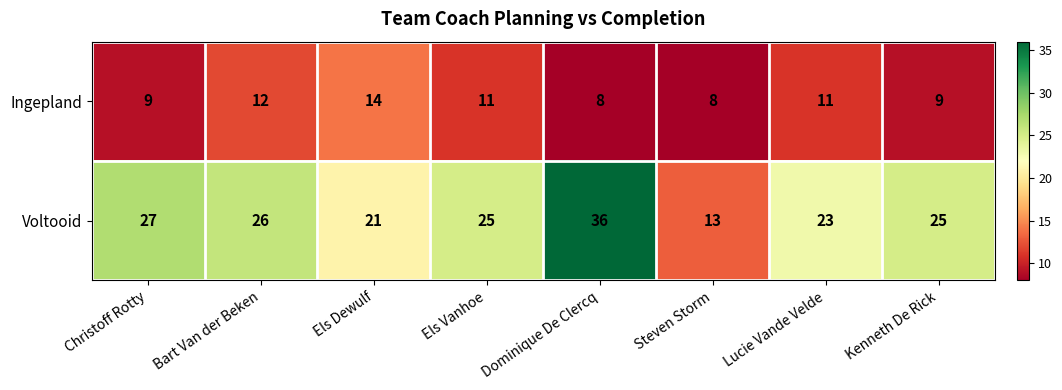

List the series in order of their overall mean, lowest first.

Ingepland, Voltooid